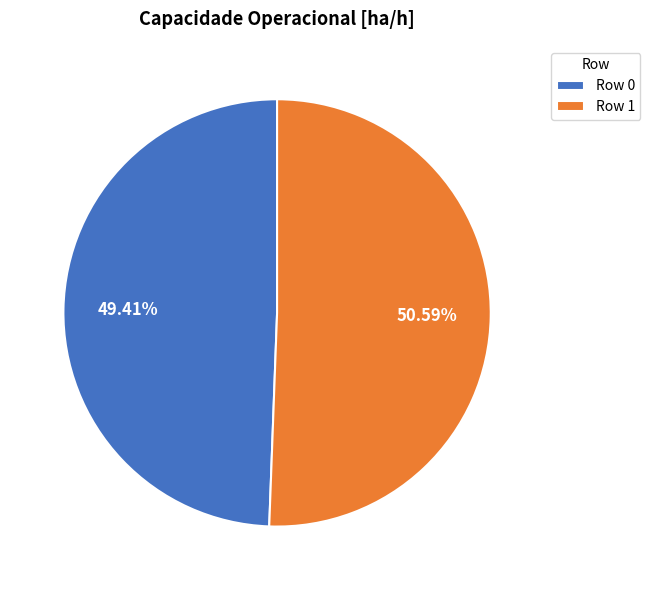

Approximately how many times larger is the value at Row 1 compared to Row 0?

1.0